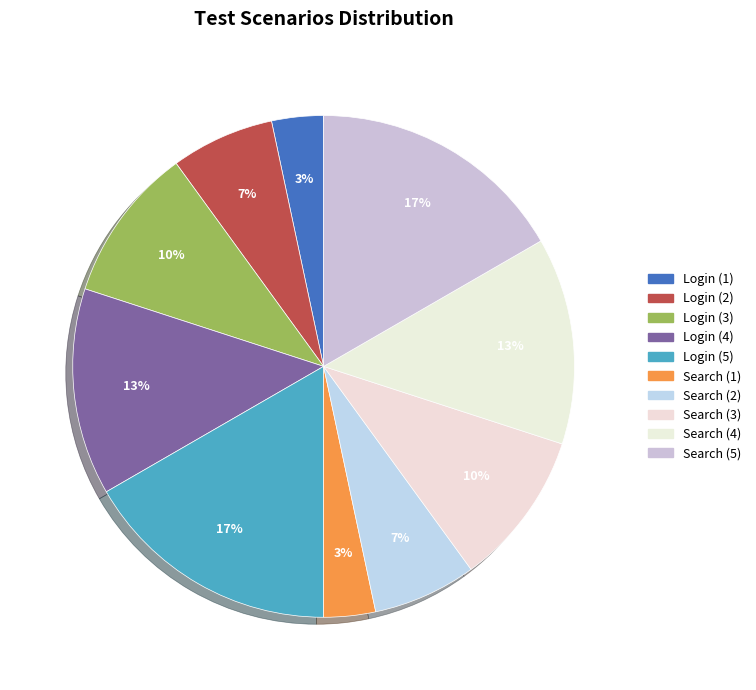

What is the ratio of the value at Search (5) to the value at Login (5)?

1.0